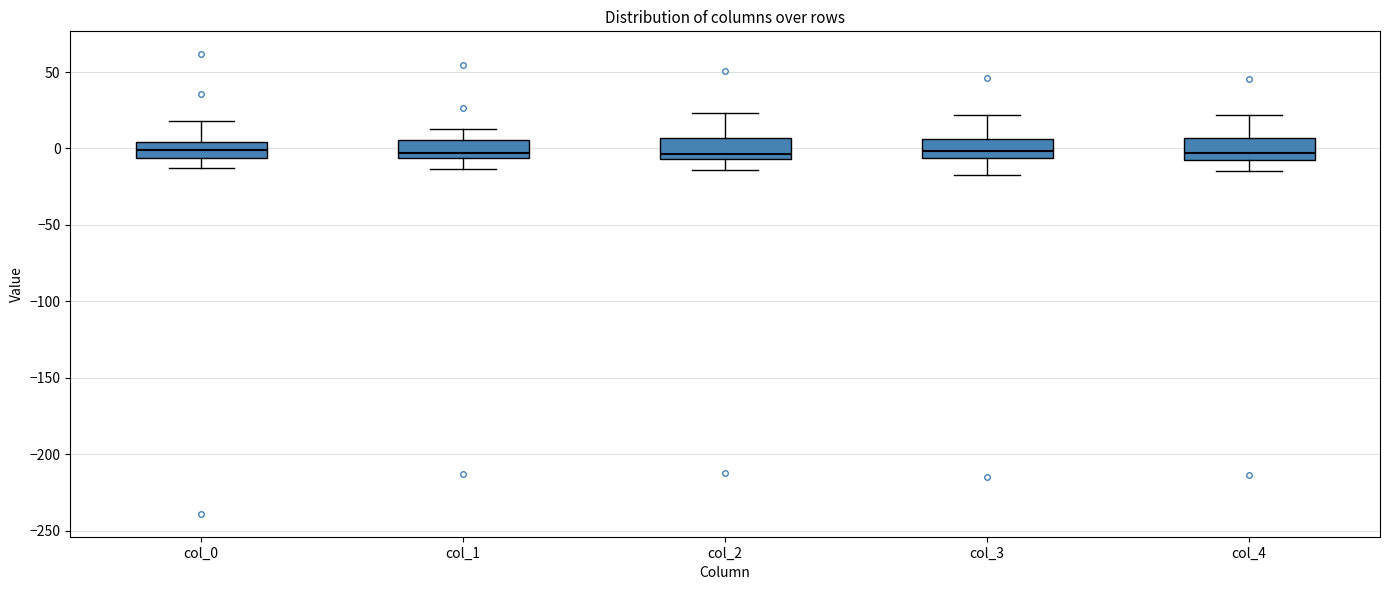

Reading left to right, transcribe this box plot: for each box, give where its median line is, the range the box spans, and where its two whiskers end, as read against the y-axis. The values are not printed on the chart, so give them approximately, as read against the axis.

col_0: median 0, box -5 to 5, whiskers -15 to 20
col_1: median -5 (just above the box's lower edge), box -5 to 5, whiskers -15 to 15
col_2: median -5 (just above the box's lower edge), box -5 to 5, whiskers -15 to 25
col_3: median 0, box -5 to 5, whiskers -15 to 20
col_4: median -5, box -10 to 5, whiskers -15 to 20